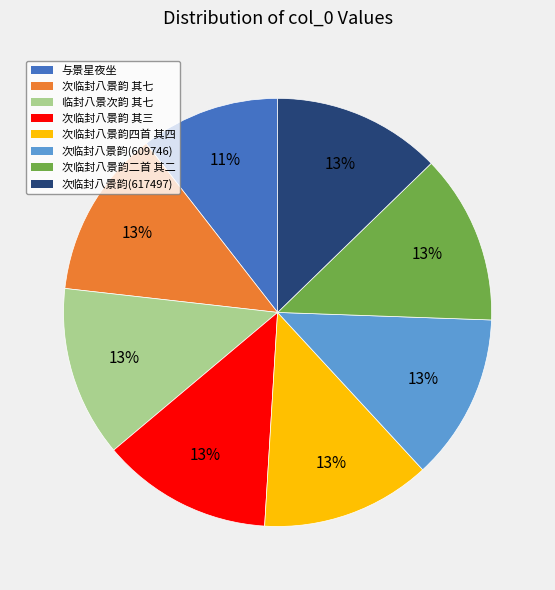

Is there a majority slice in this chart?

No